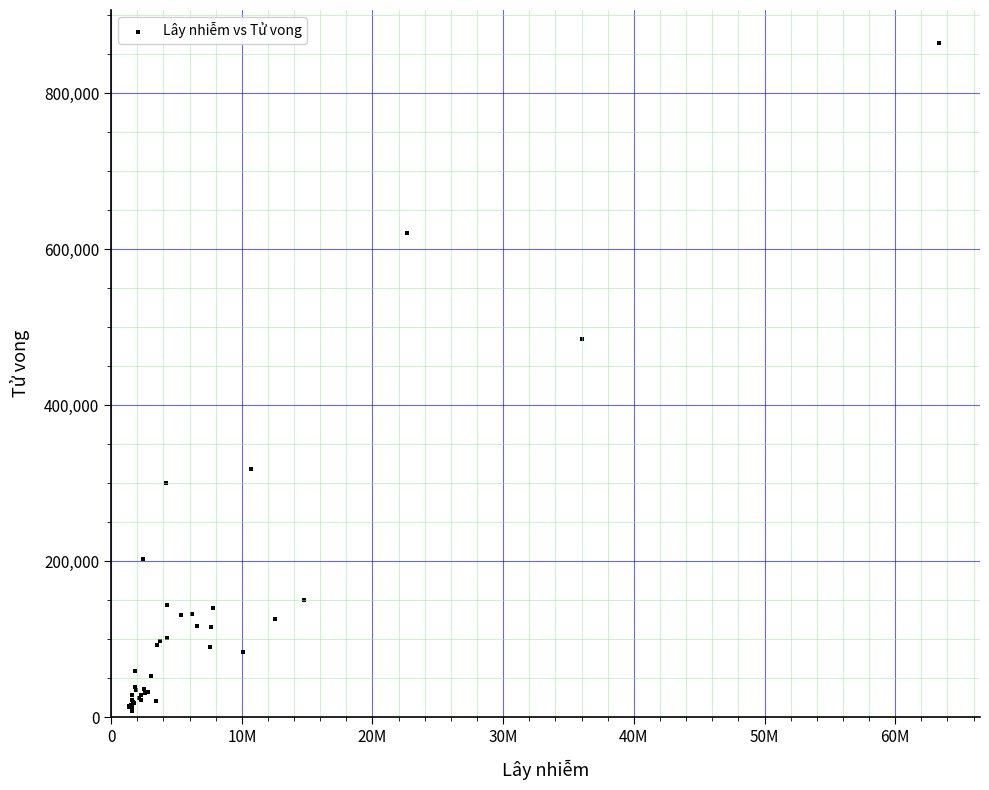

What Y value in the scatter plot is closest to 436085?

484655